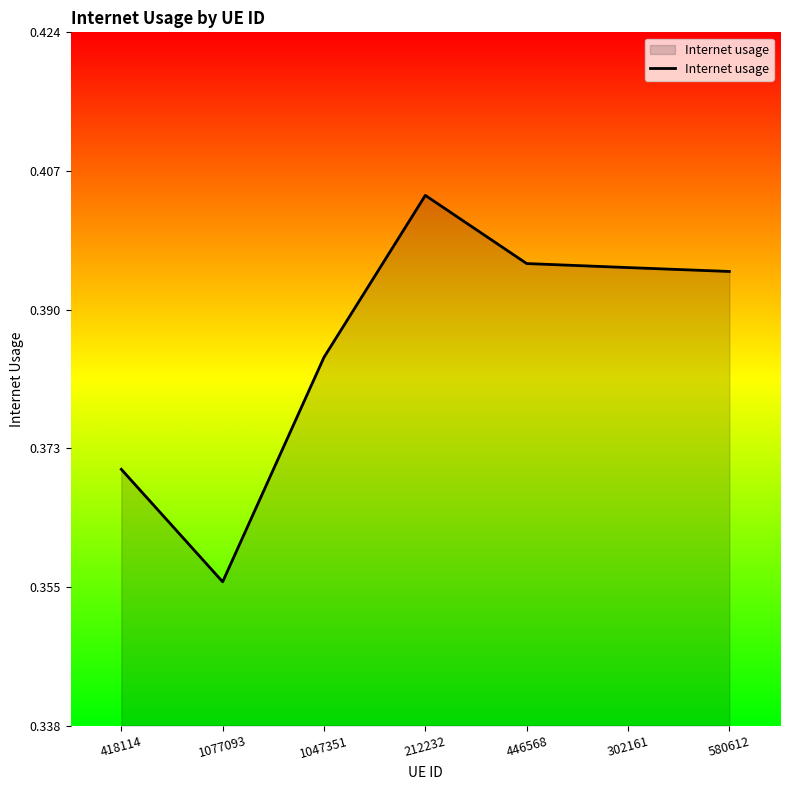

Count the values in the range 0 to 1.

7